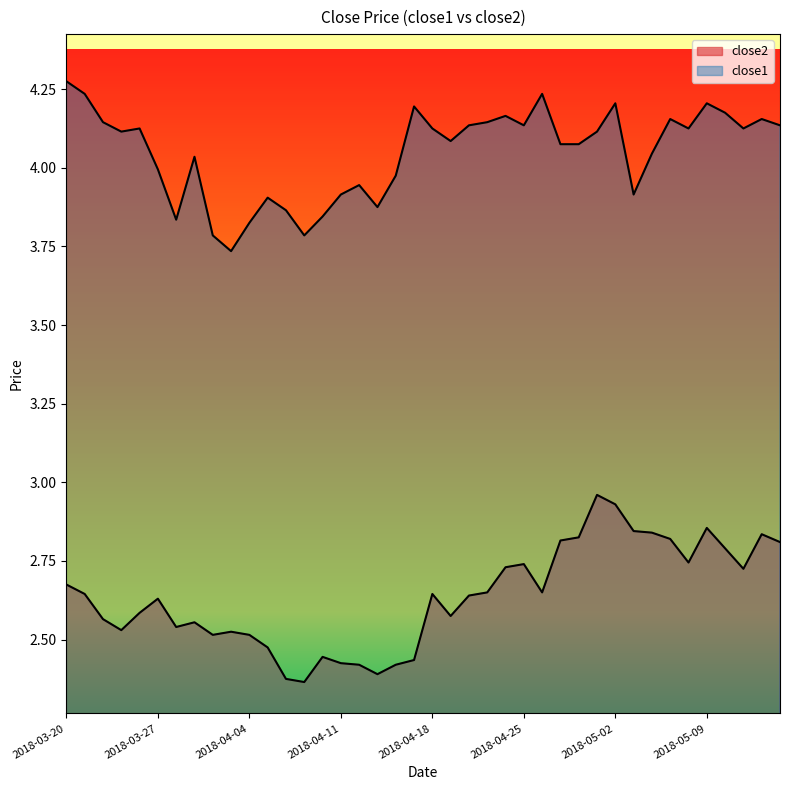

True or false: close2 and close1 intersect in this chart.

False